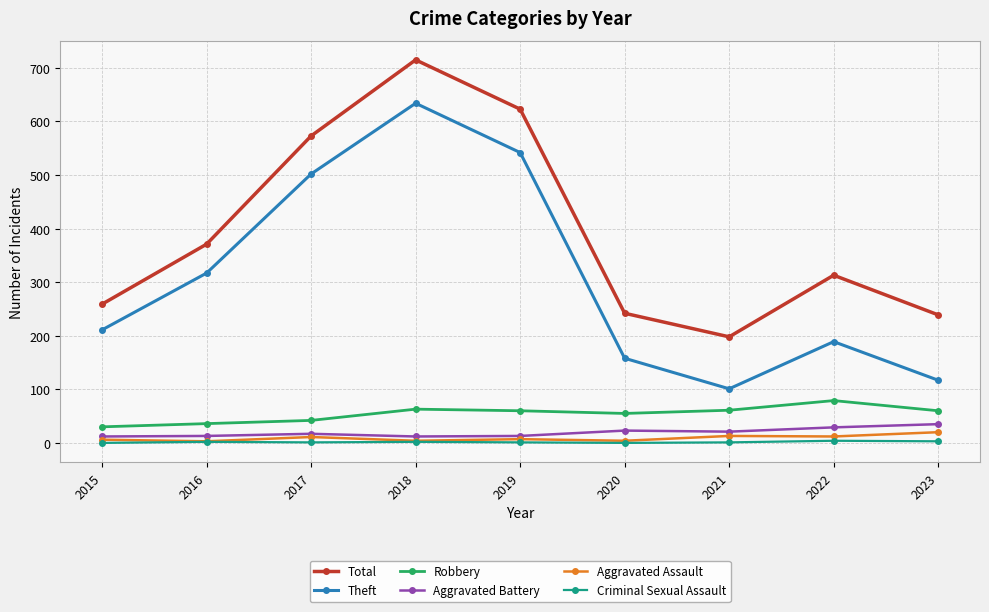

At which label does Total reach its minimum?

2021